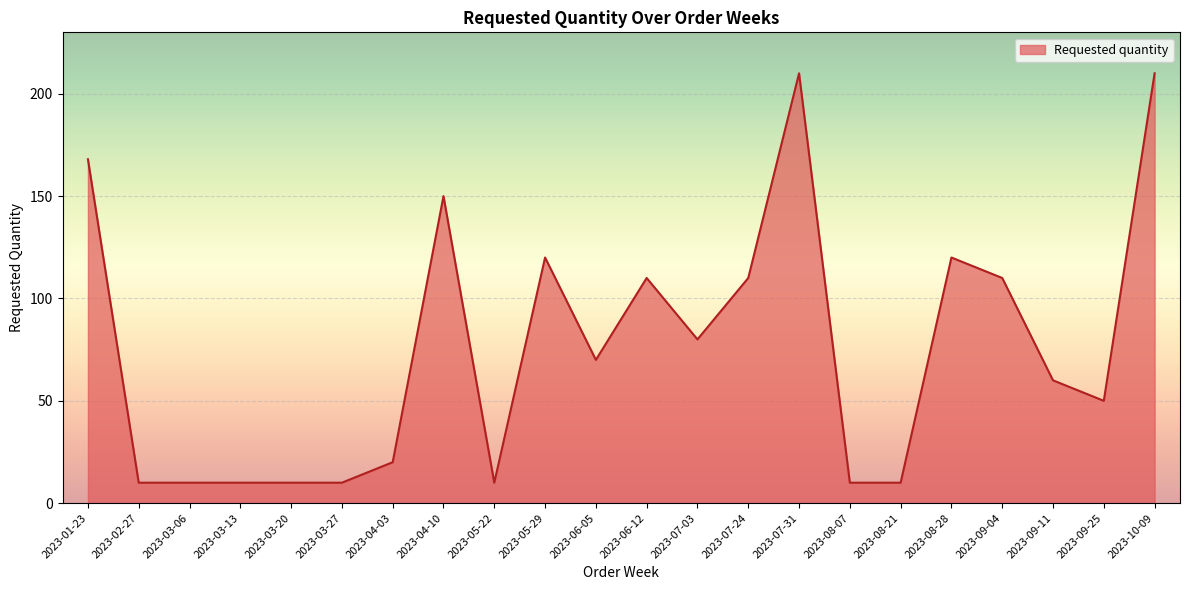

Reading left to right, what are all the values shown in this chart?

2023-01-23=168	2023-02-27=10	2023-03-06=10	2023-03-13=10	2023-03-20=10	2023-03-27=10	2023-04-03=20	2023-04-10=150	2023-05-22=10	2023-05-29=120	2023-06-05=70	2023-06-12=110	2023-07-03=80	2023-07-24=110	2023-07-31=210	2023-08-07=10	2023-08-21=10	2023-08-28=120	2023-09-04=110	2023-09-11=60	2023-09-25=50	2023-10-09=210